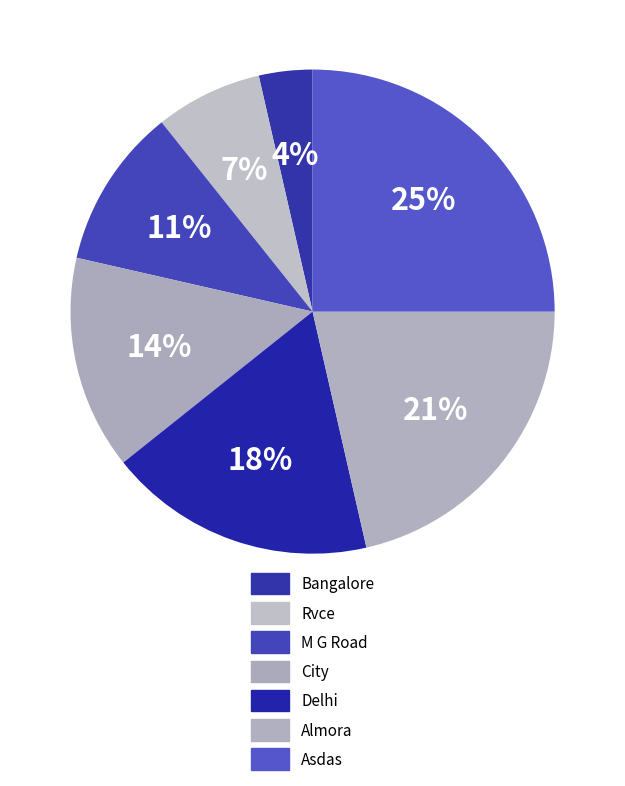

To the nearest percent, what is the average slice percentage?

14%